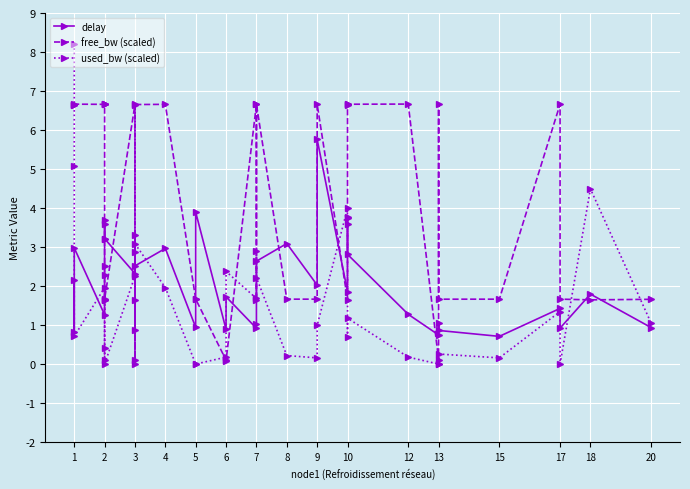

What are all the series names shown in the legend?

delay, free_bw (scaled), used_bw (scaled)